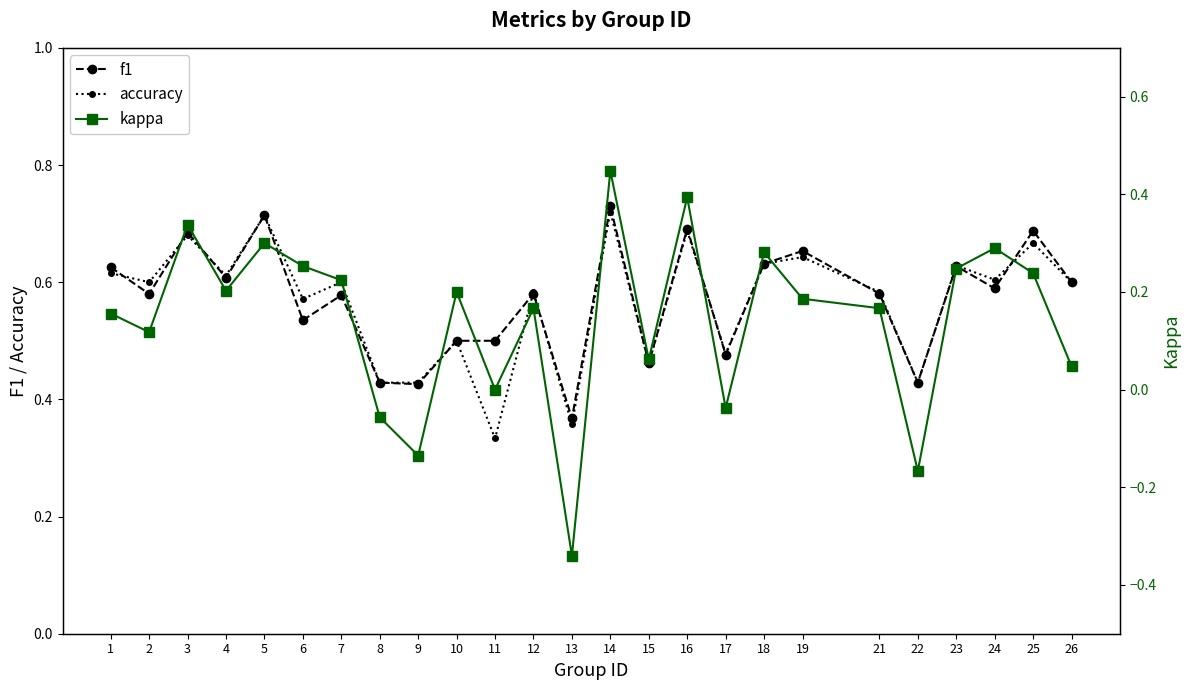

How many accuracy values are between 0 and 1?

25